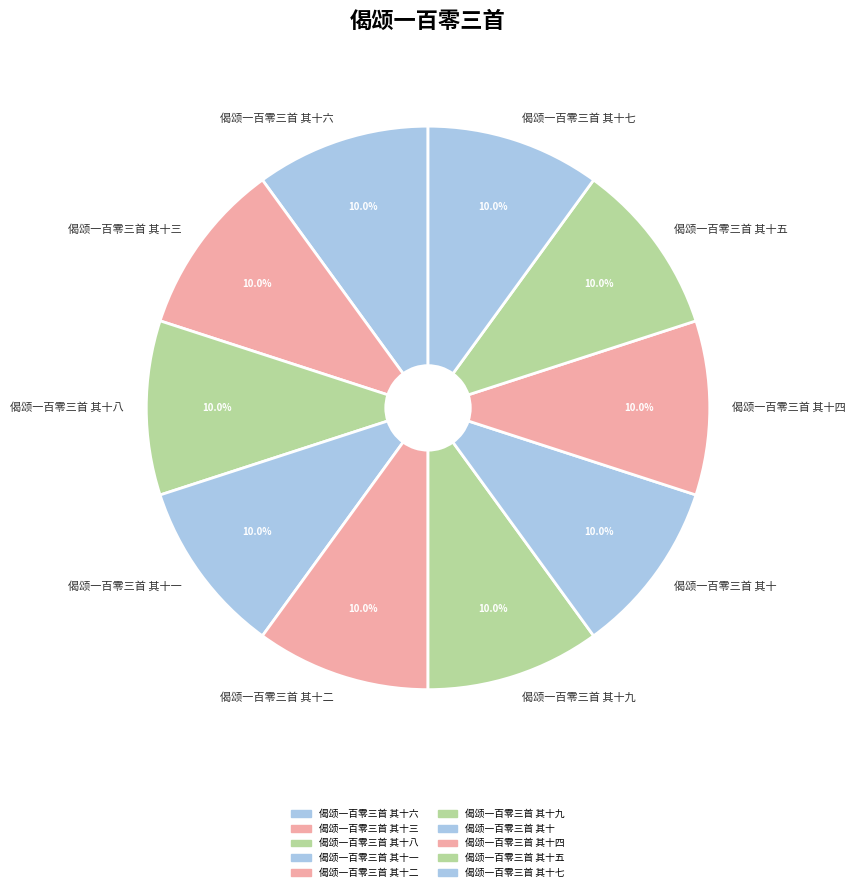

Approximately how many times larger is the value at 偈颂一百零三首 其十八 compared to 偈颂一百零三首 其十六?

1.0